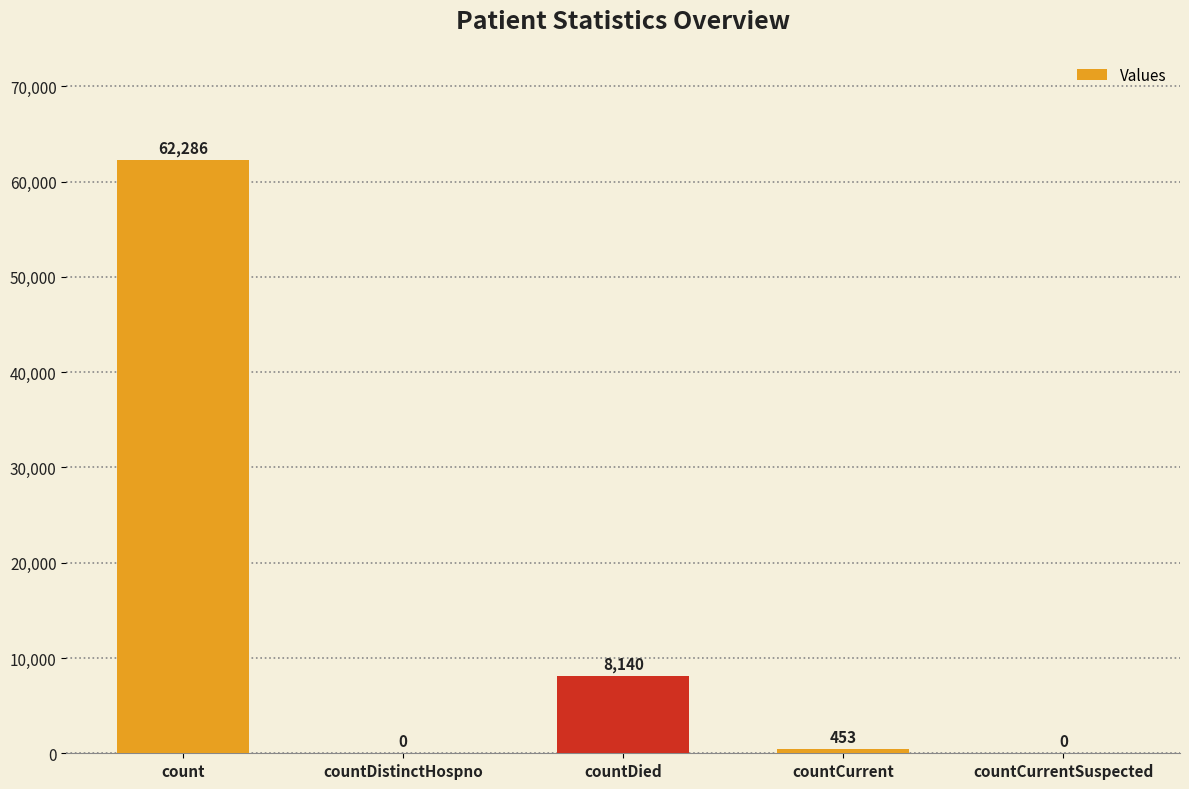

What is the sum of all values?

70879